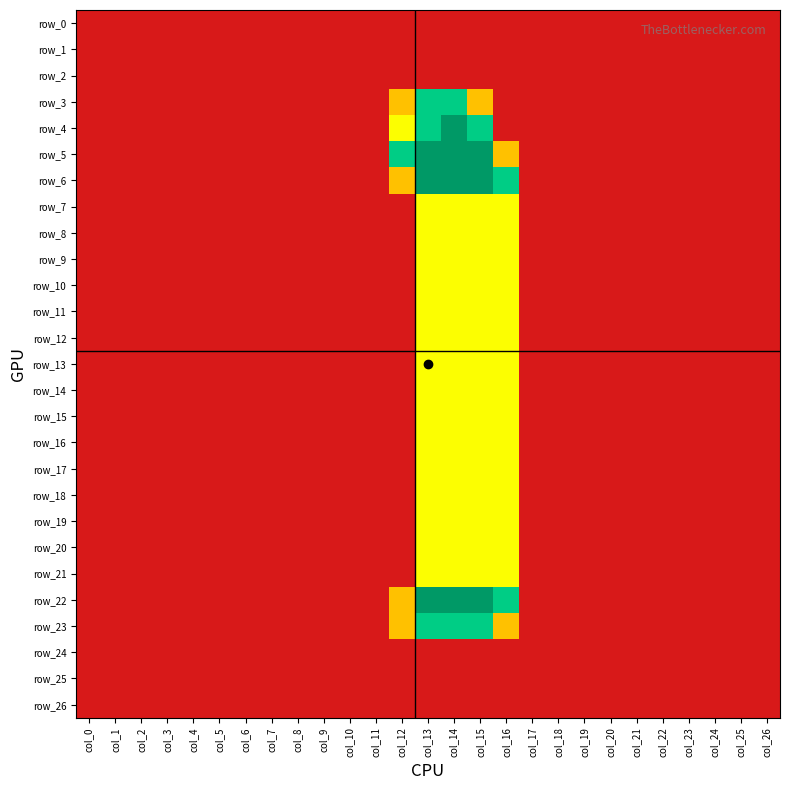

What is the maximum value shown in the chart?

2.0